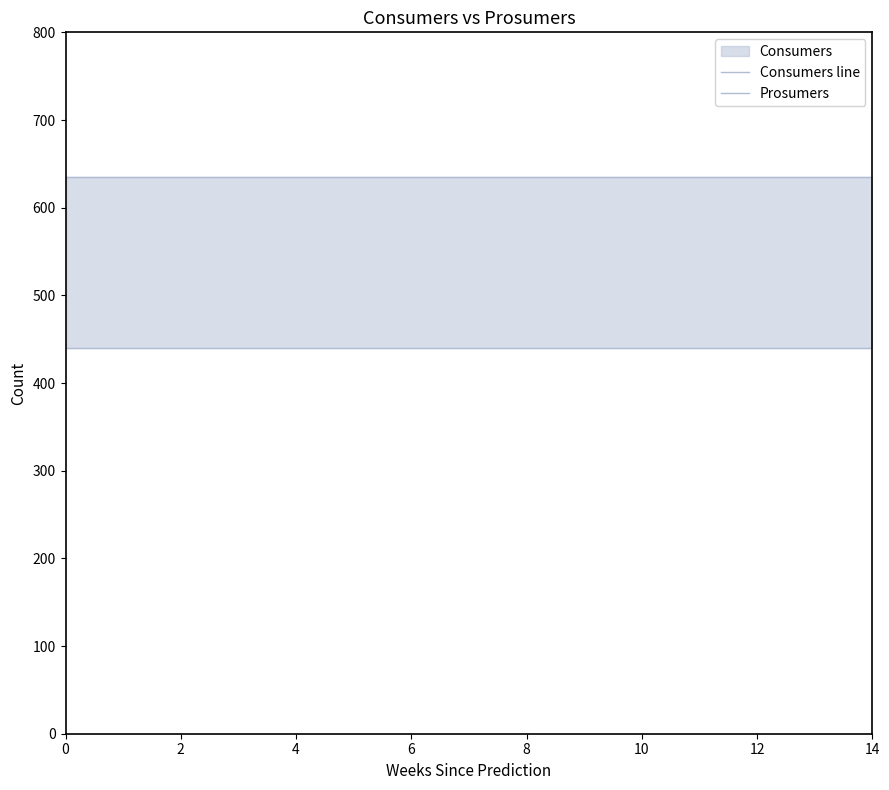

Which series has the largest total across all categories?

Consumers line